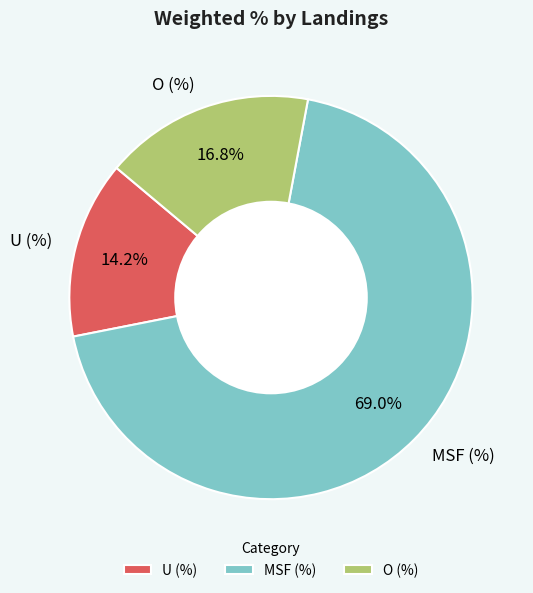

Approximately how many times larger is the value at O (%) compared to MSF (%)?

0.2